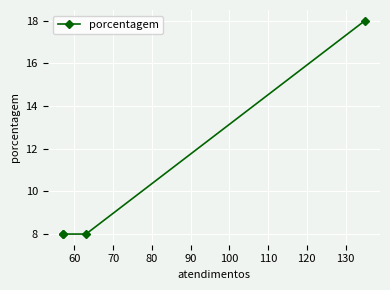

How many distinct data groups are displayed?

1